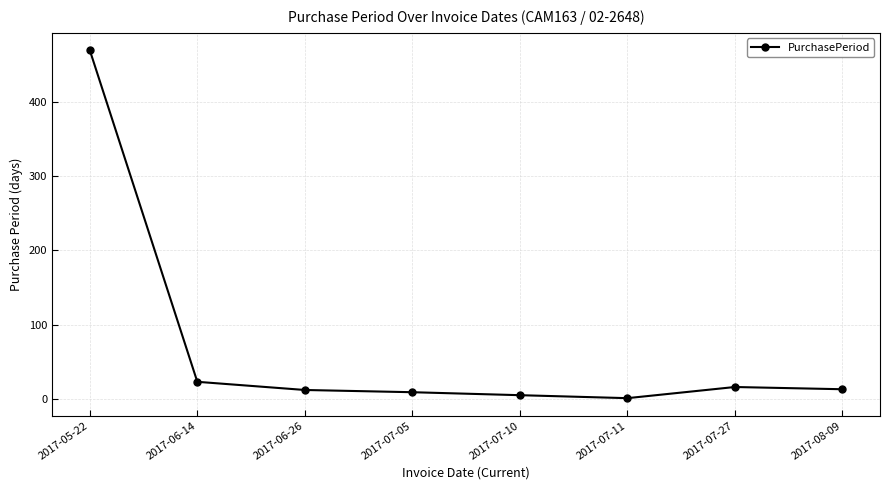

What is the smallest value displayed?

1